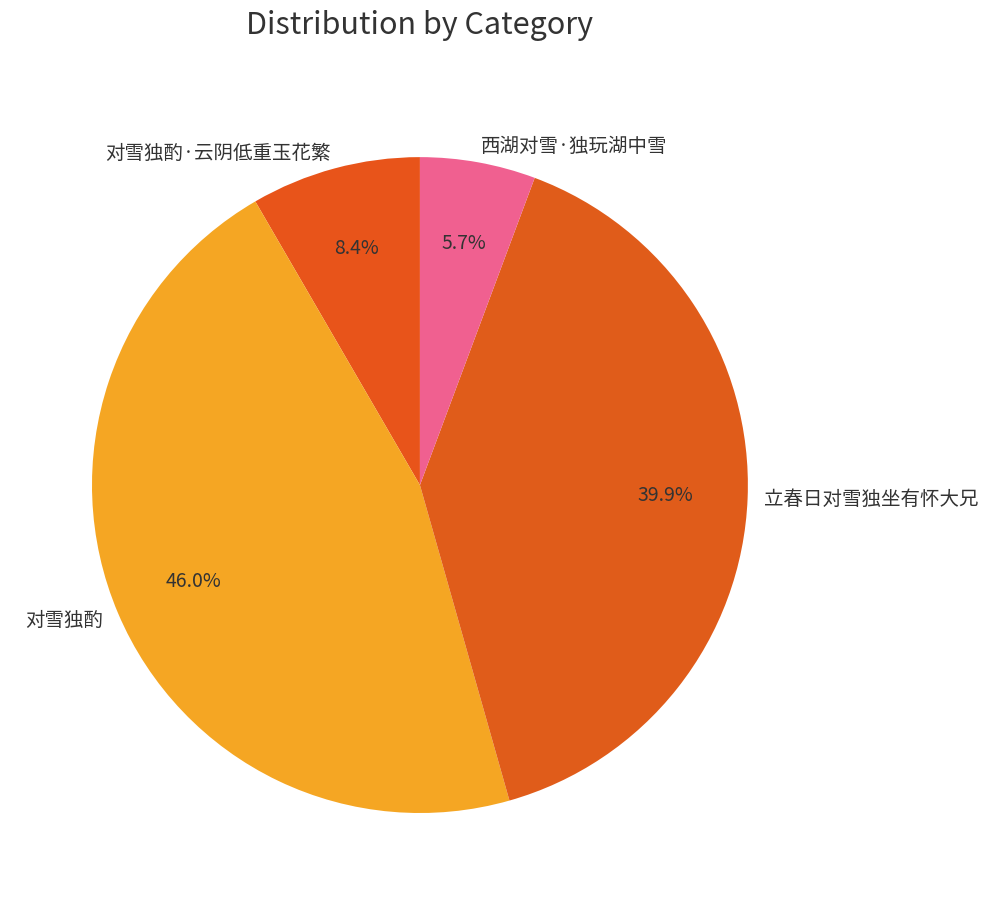

Between 对雪独酌 and 立春日对雪独坐有怀大兄, which is larger?

对雪独酌